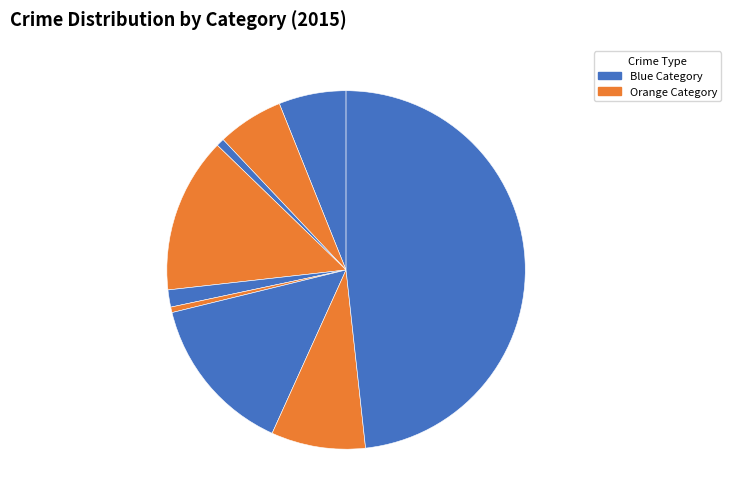

How many slices are in this pie chart?

9